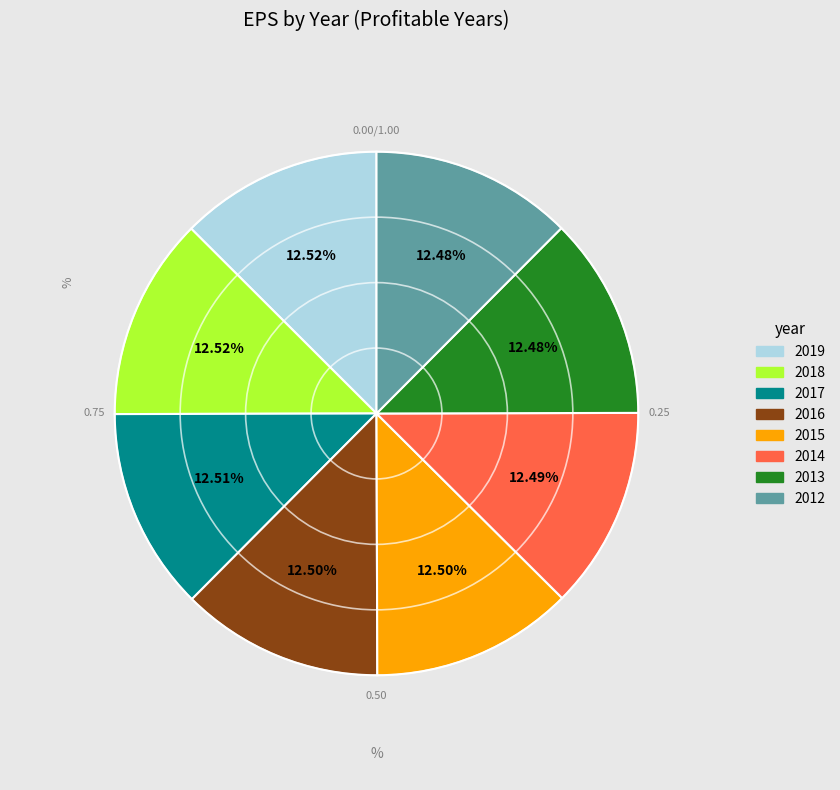

Is there any slice that represents more than half of the pie?

No